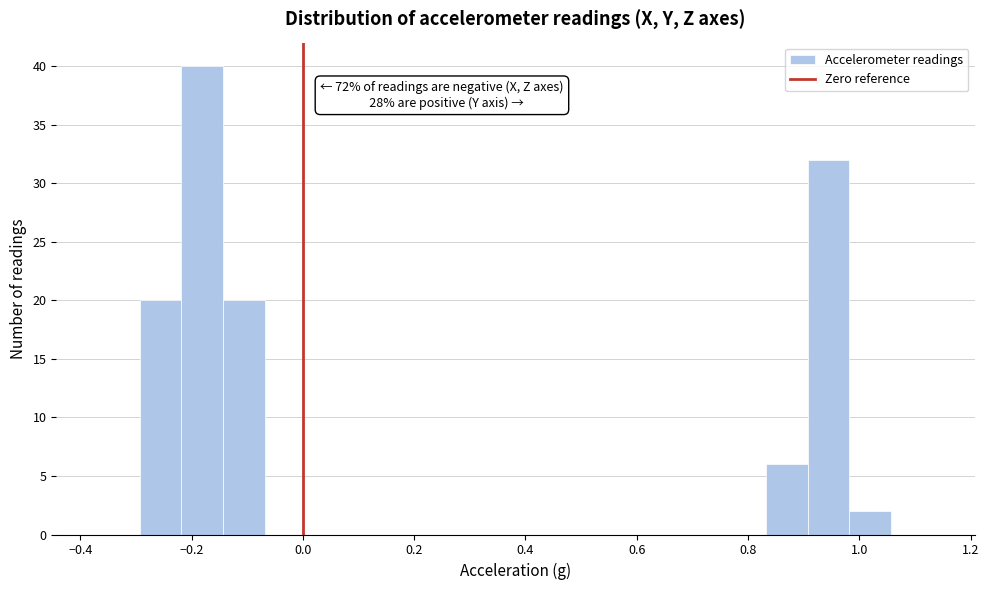

Around what value on the x-axis is the tallest bar? Give the approximate position of its centre, as read against the axis.

-0.18